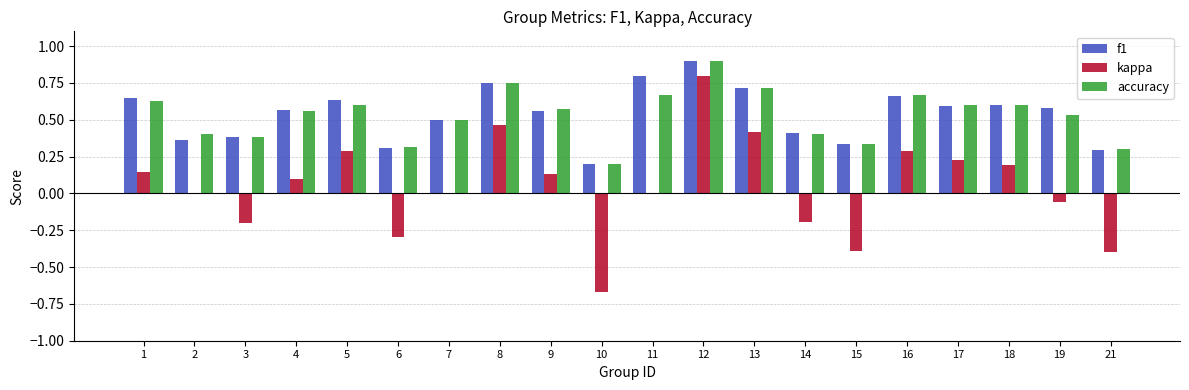

The value of f1 at 2 is 0.1. True or false?

False